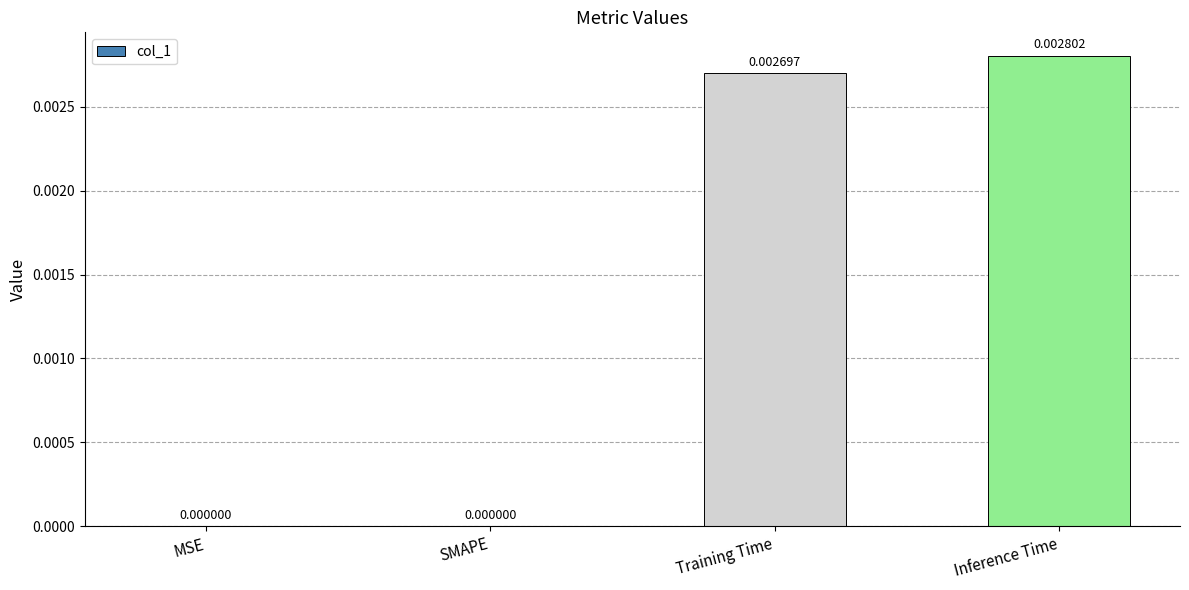

Which label corresponds to the largest value in the chart?

Inference Time